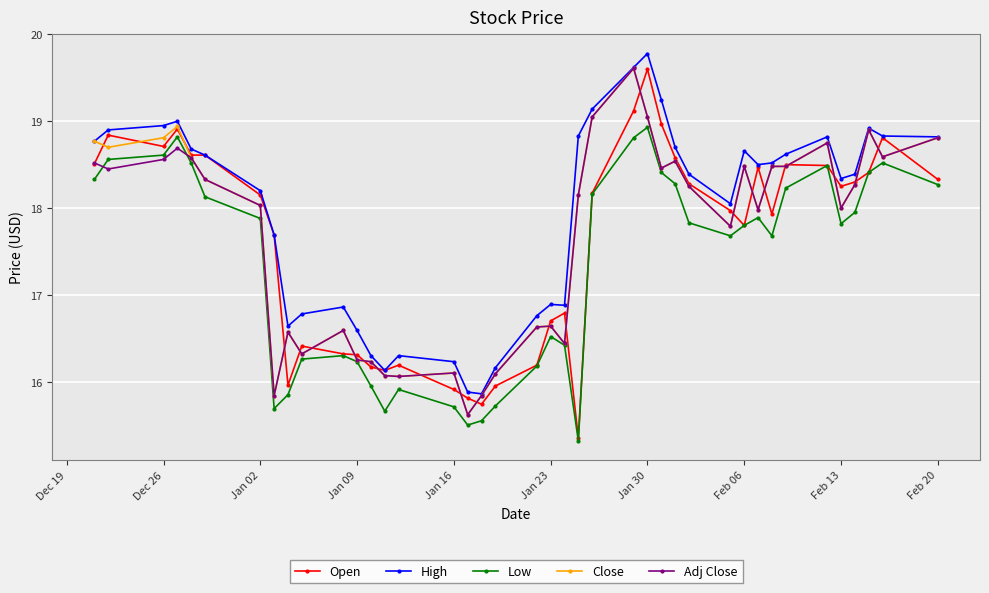

What is the difference between the maximum and second lowest values in the Low series?

3.4